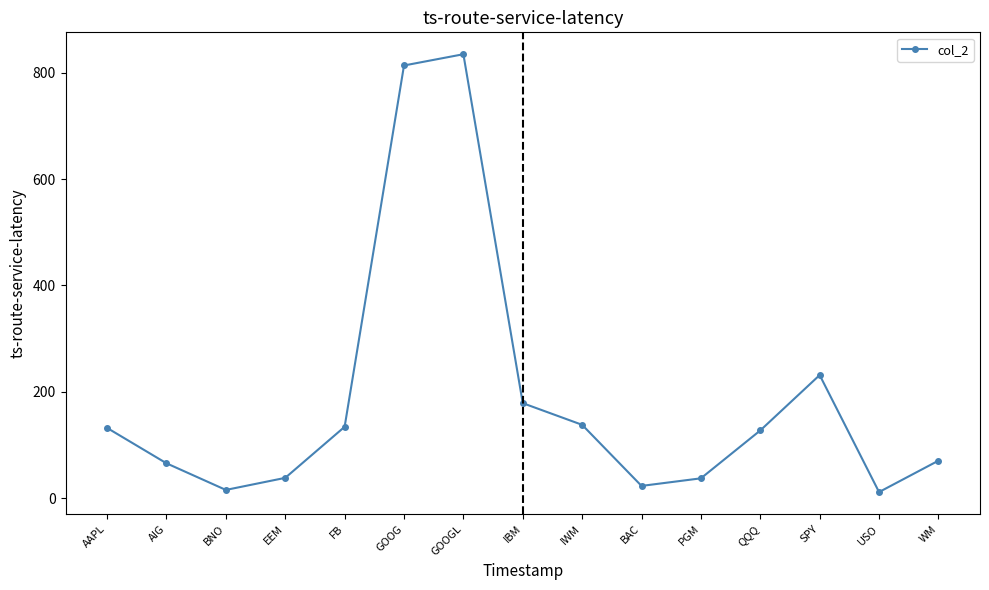

What is the sum of all values?

2852.1